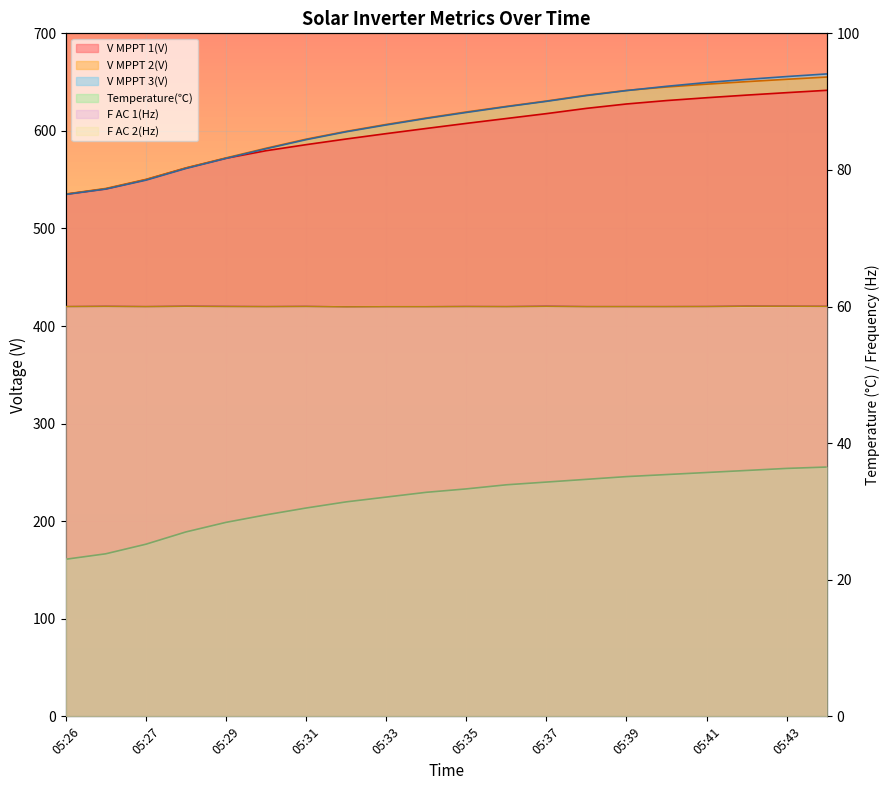

Rank the categories by Temperature(℃) value from highest to lowest.

05:44, 05:43, 05:42, 05:41, 05:40, 05:39, 05:38, 05:37, 05:36, 05:35, 05:34, 05:33, 05:32, 05:31, 05:30, 05:29, 05:28, 05:27, 05:27, 05:26